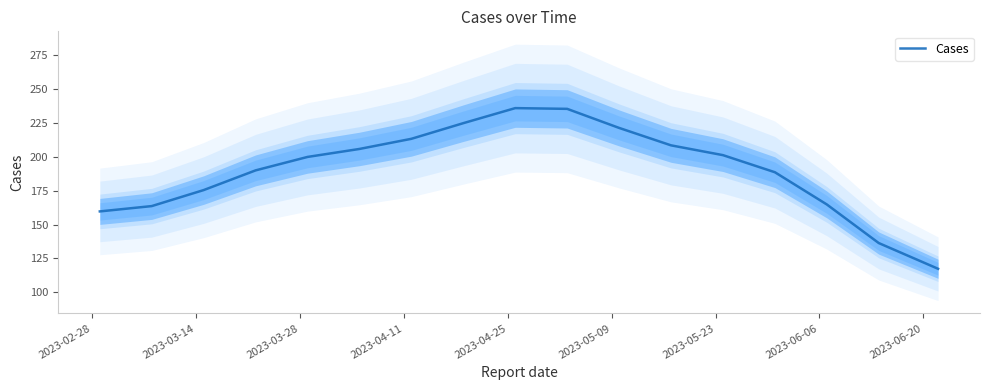

What is the lowest value of the Cases series?

117.3